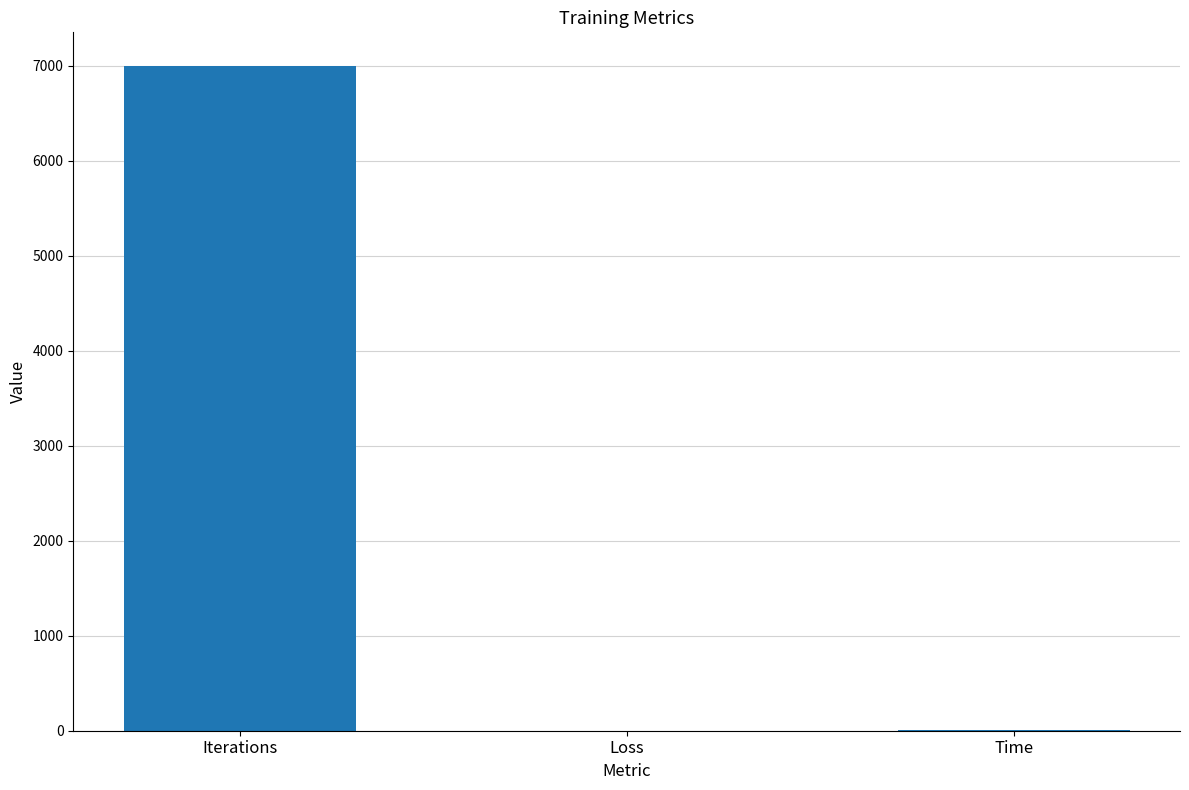

Which has a higher value, Loss or Iterations?

Iterations